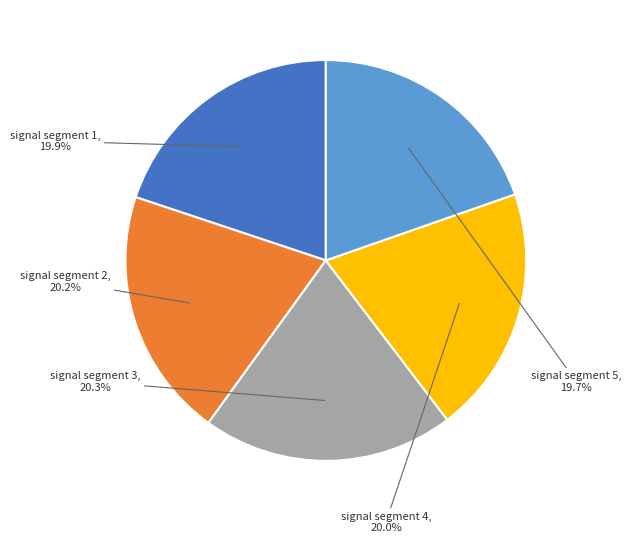

To the nearest percent, what portion does signal segment 2 represent?

20%